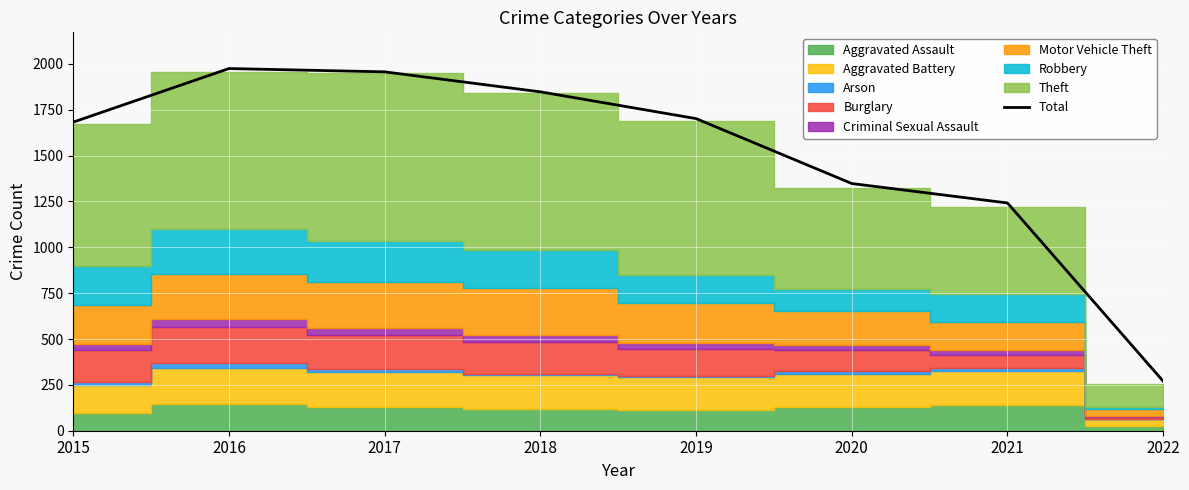

List the labels in order of value, smallest first.

2022, 2021, 2020, 2015, 2019, 2018, 2017, 2016